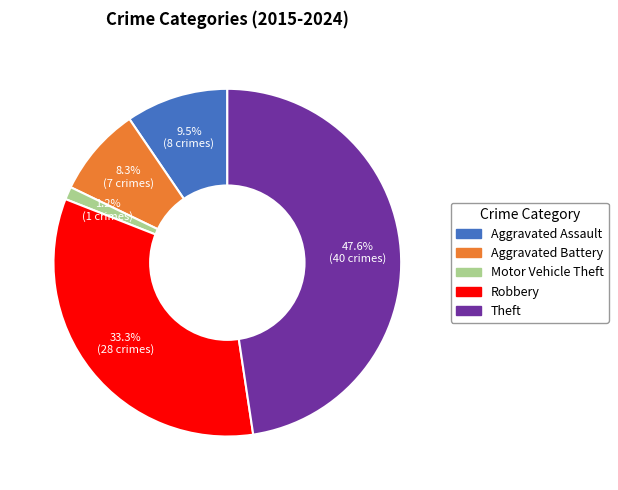

Combined, do Aggravated Assault and Motor Vehicle Theft account for over 50%?

No